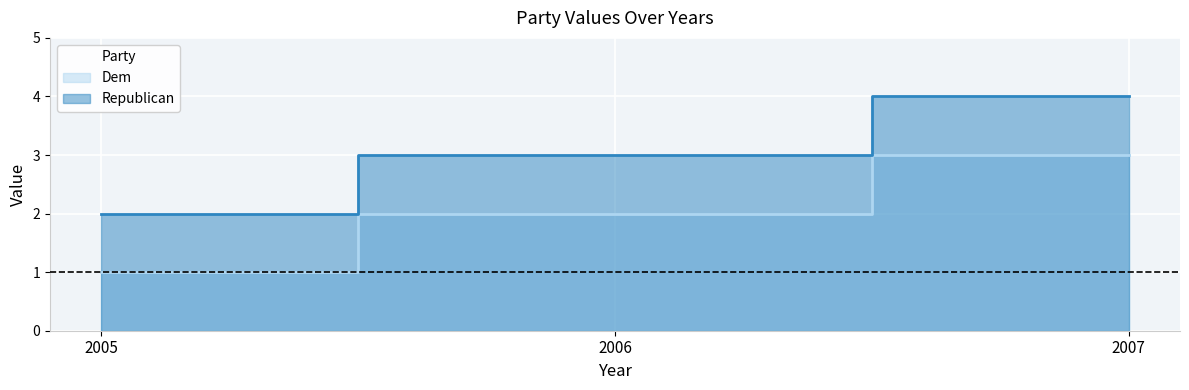

What is the sum of all Republican values?

9